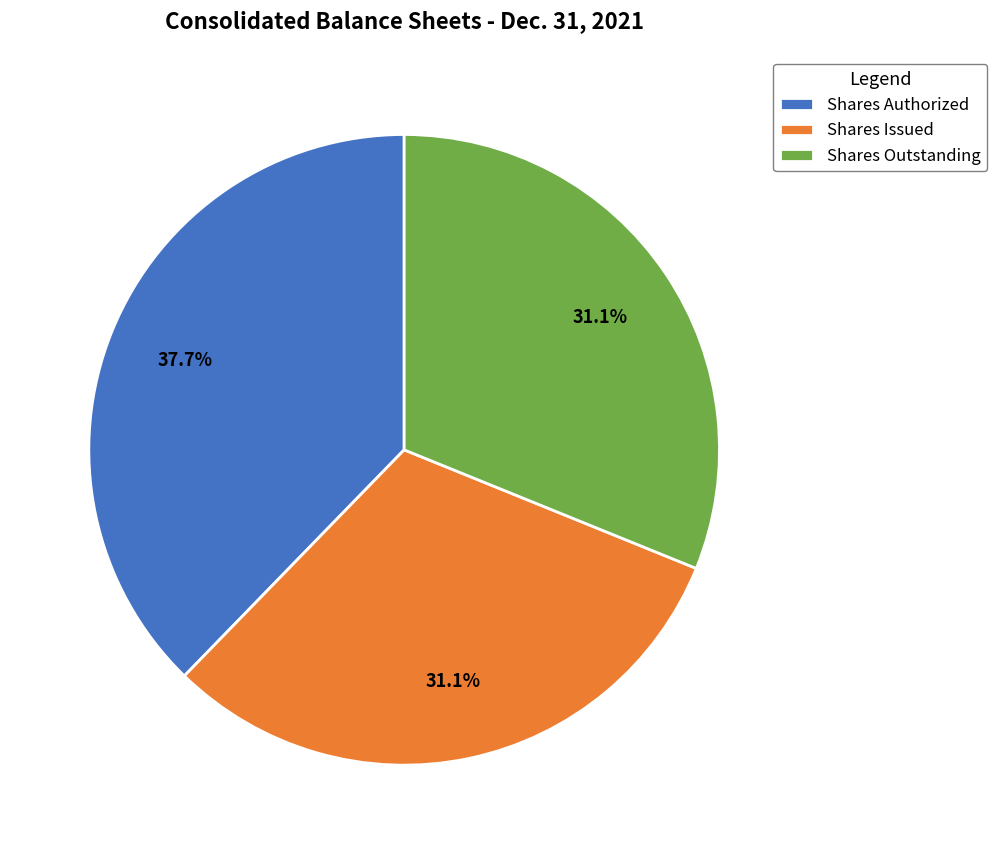

Is there a majority slice in this chart?

No